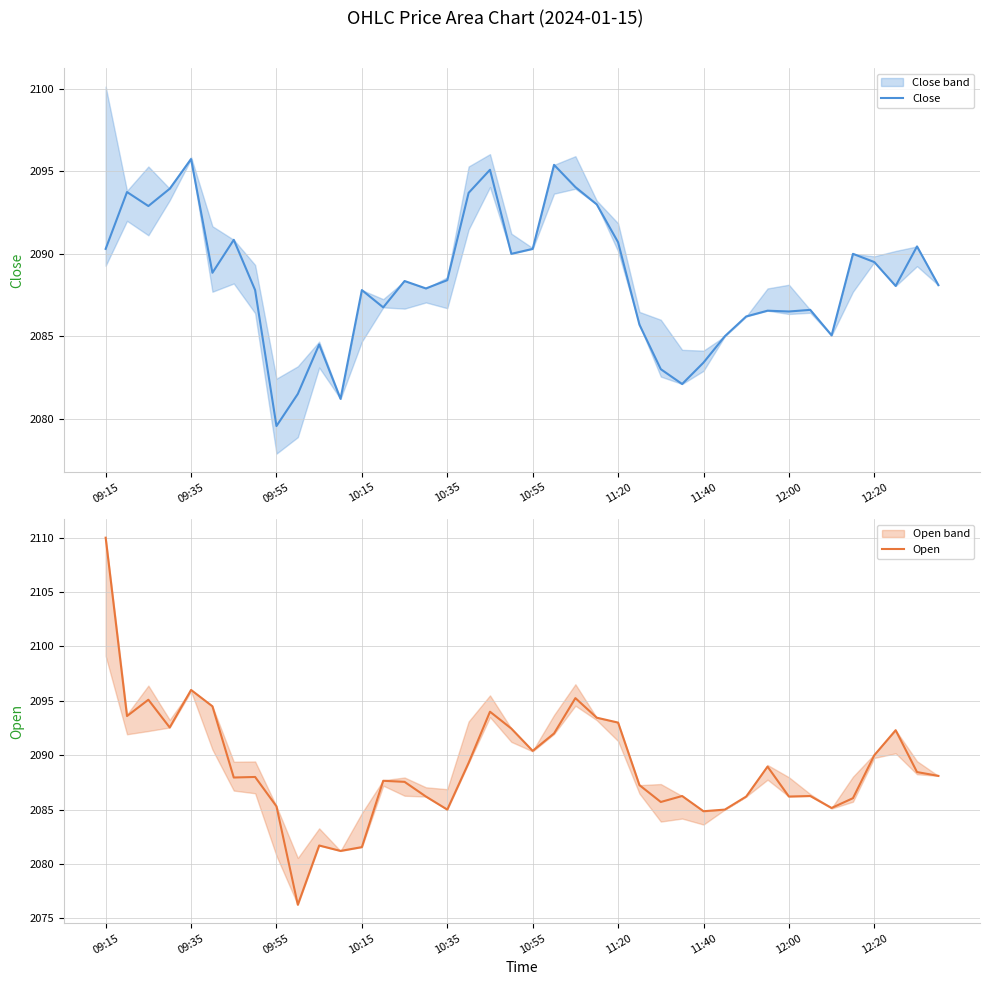

How many interior local peaks does the Close series have?

12